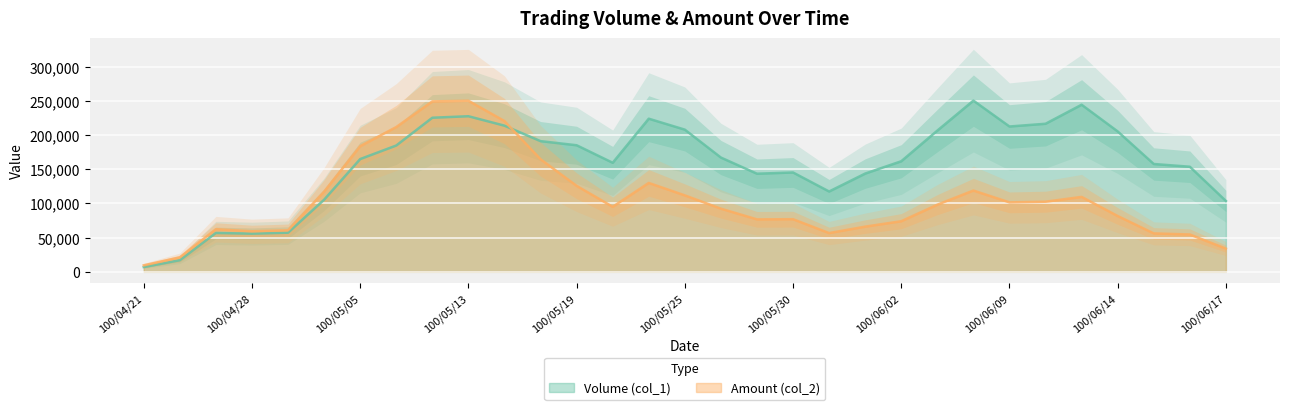

What is the spread (max minus min) of values at 100/05/30?

15600